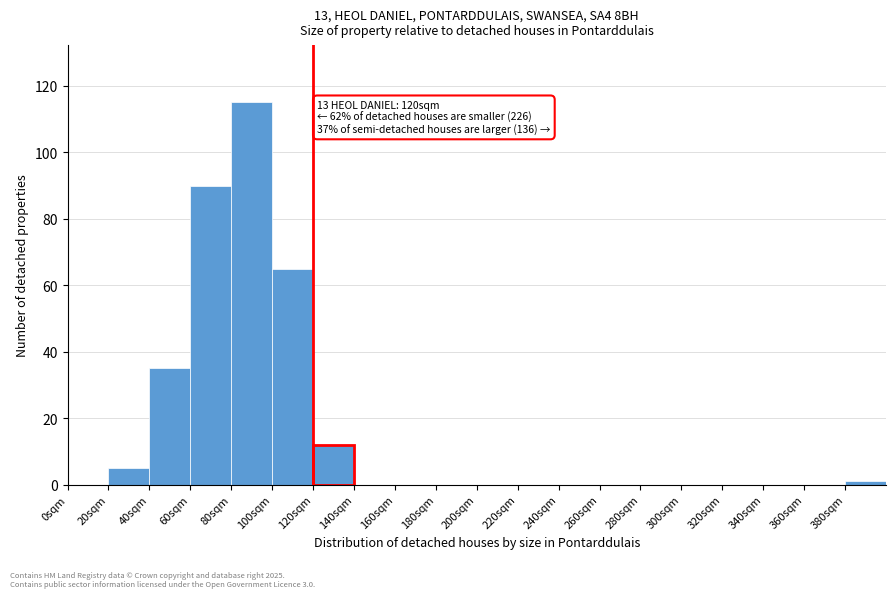

Over which range of the x-axis is the bar tallest?

80 to 100